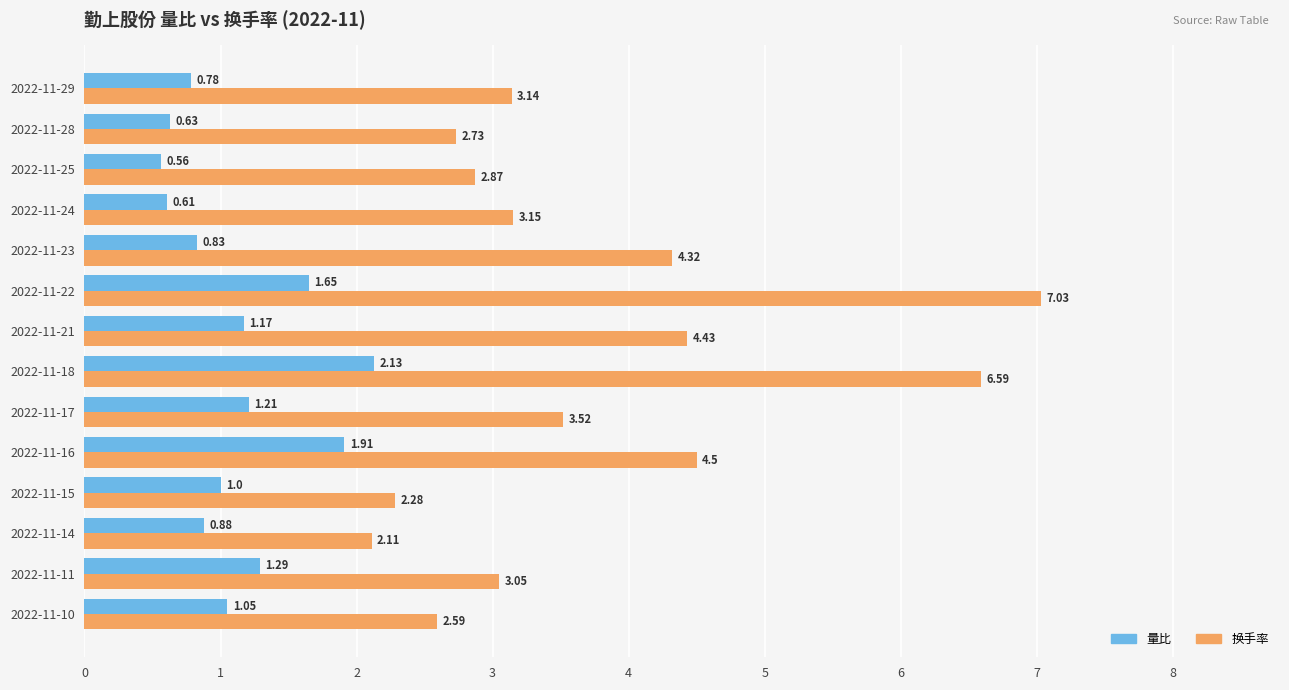

What is the total value across all series at 2022-11-11?

4.3